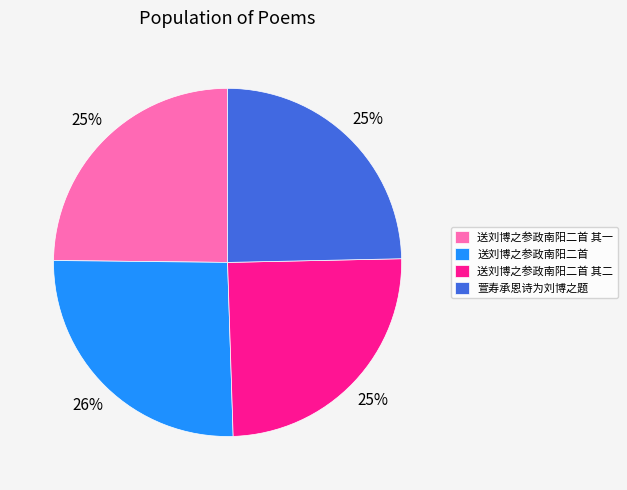

Is there a majority slice in this chart?

No